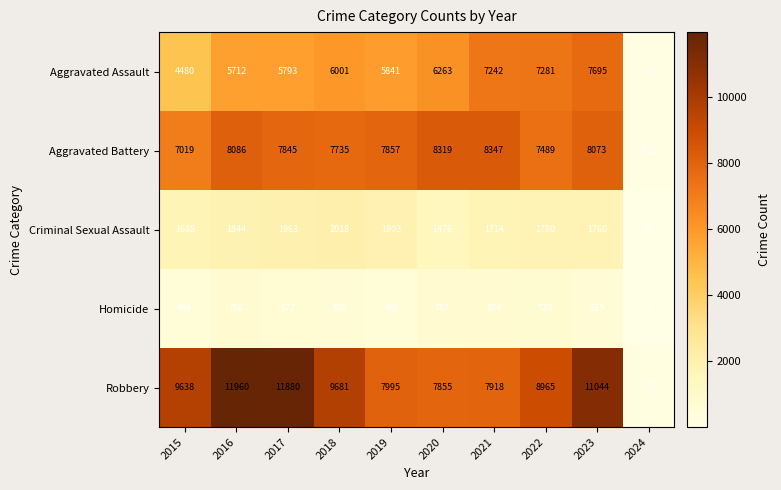

What is the difference between the maximum and minimum values in the Aggravated Battery series?

8215